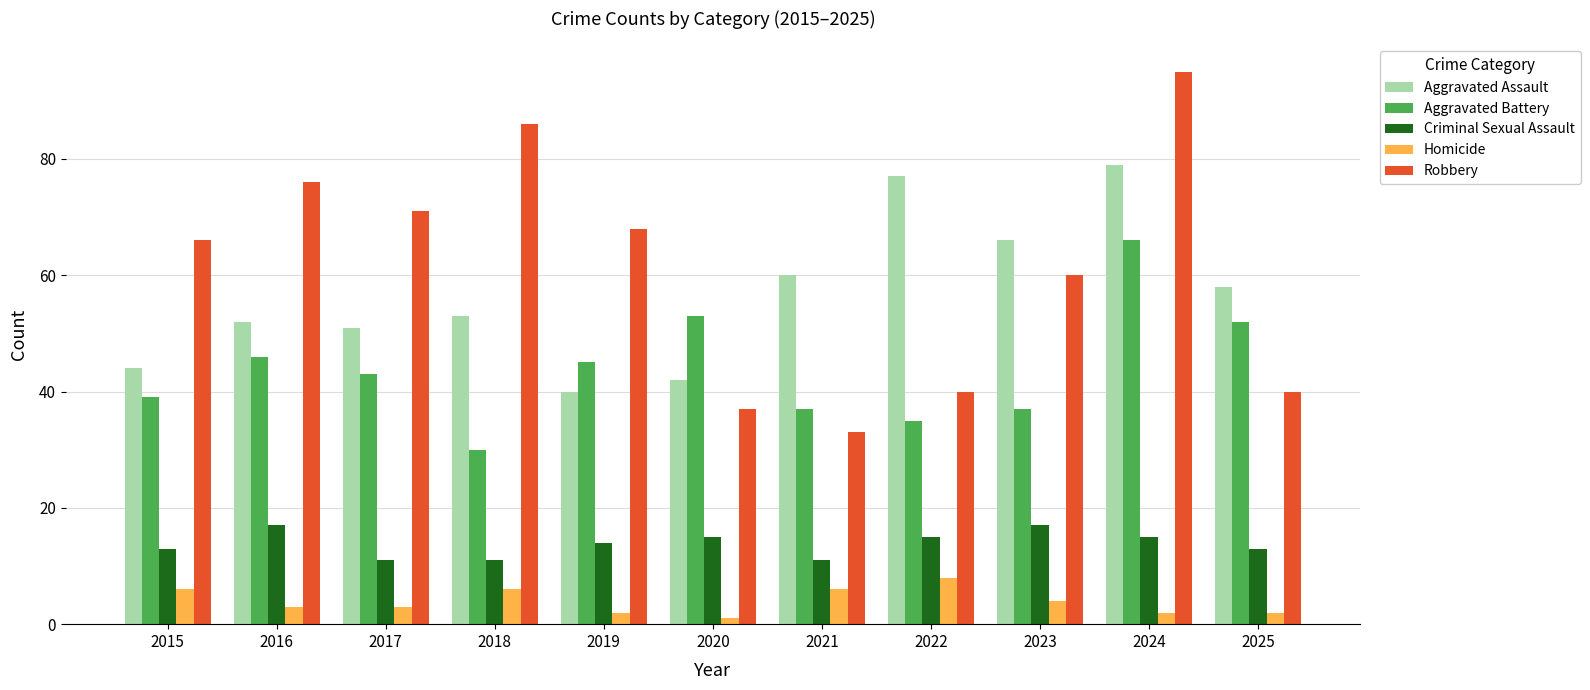

What is the average value of the Aggravated Battery series?

44